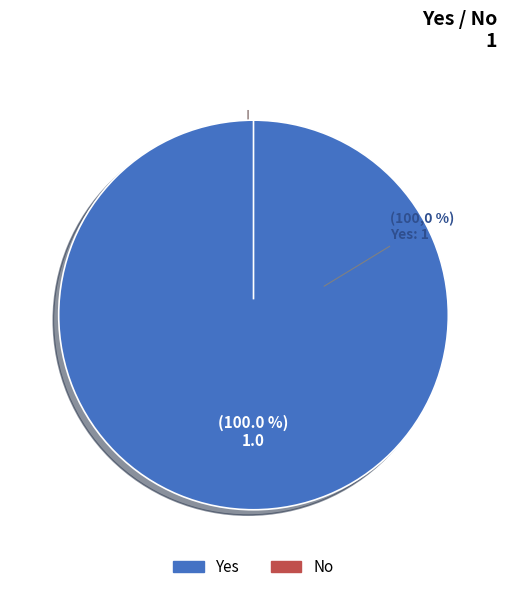

Count the number of slices in the pie.

2